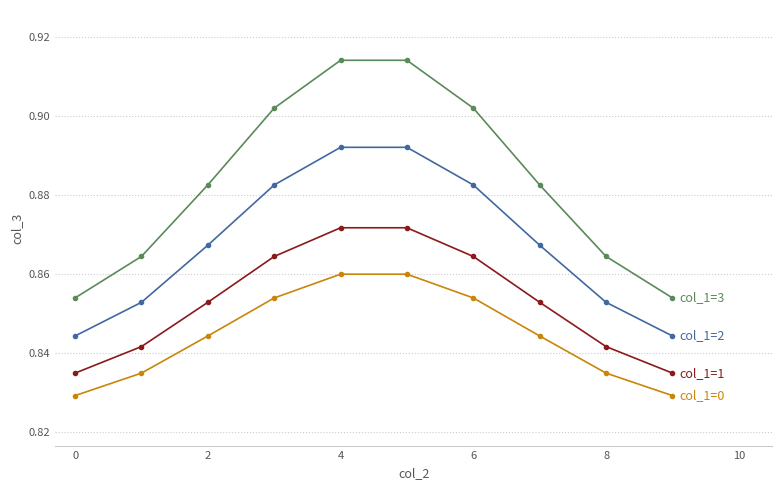

How many distinct data groups are displayed?

4